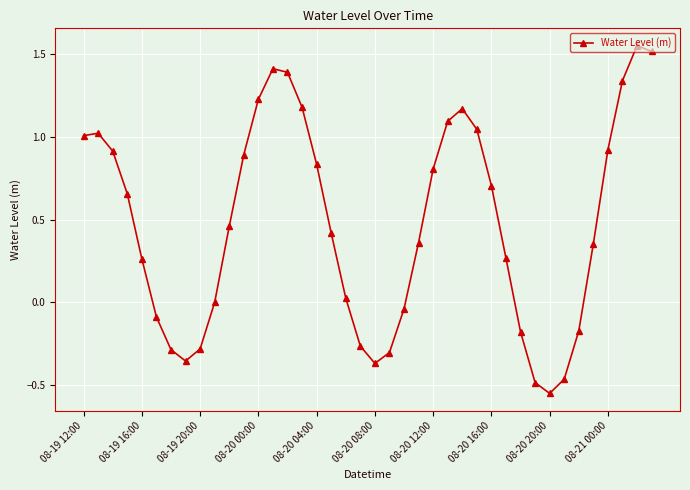

What is the value of the 12th point from the left?

0.9